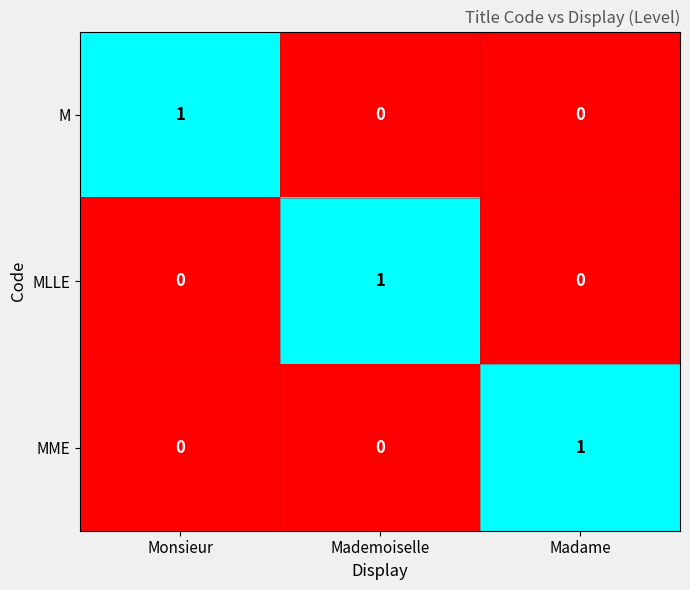

Is the value of M at Monsieur greater than the value of MLLE at Madame?

Yes